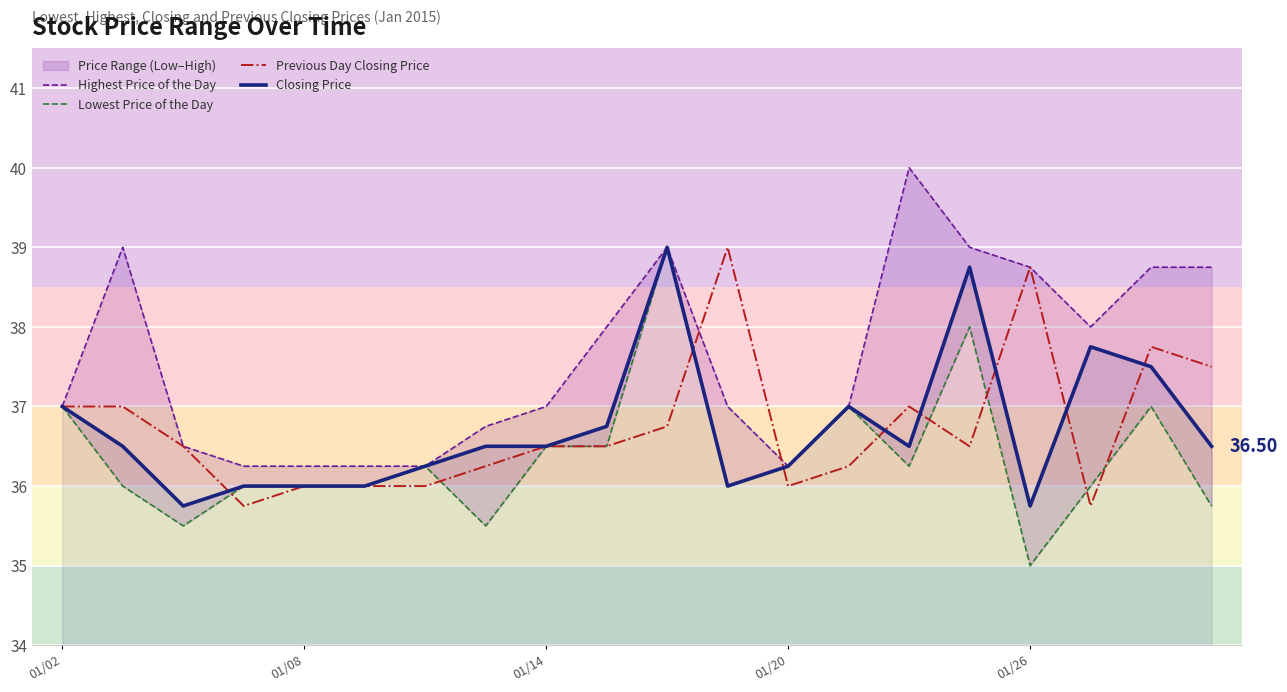

What is the maximum value shown in the chart?

40.0